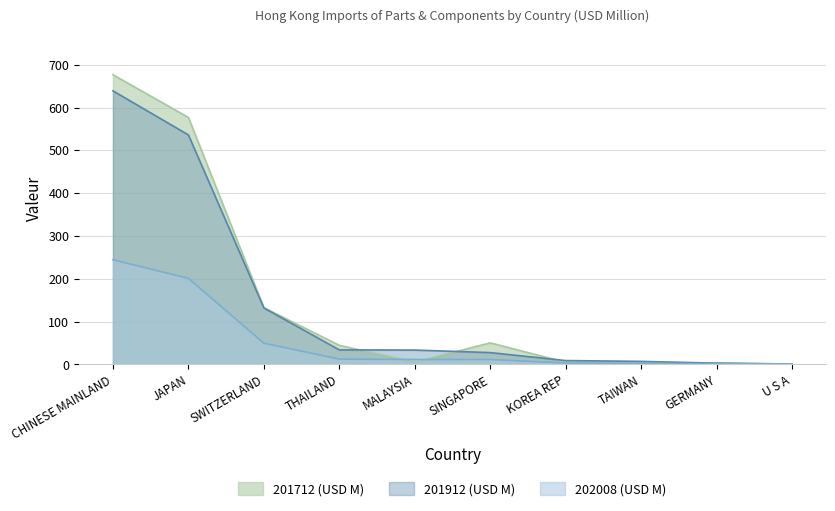

What are all the series names shown in the legend?

201712 (USD M), 201912 (USD M), 202008 (USD M)